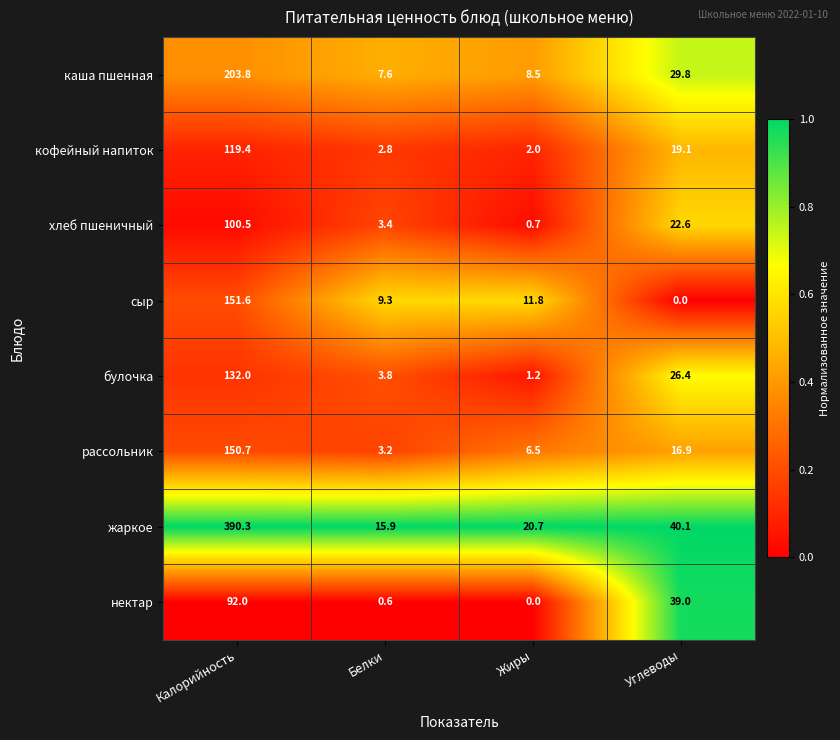

At which category is the sum across all series the highest?

Калорийность